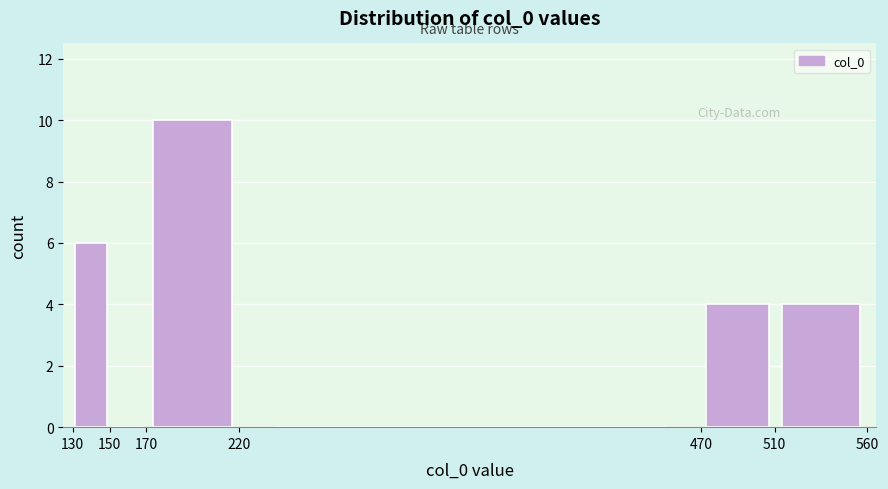

Reading left to right, list every bar in this chart as the range it spans on the x-axis followed by its height. The values are not printed on the chart, so give them approximately, as read against the axis.

130 to 150: 6
150 to 170: 0
170 to 220: 10
220 to 470: 0
470 to 510: 4
510 to 560: 4